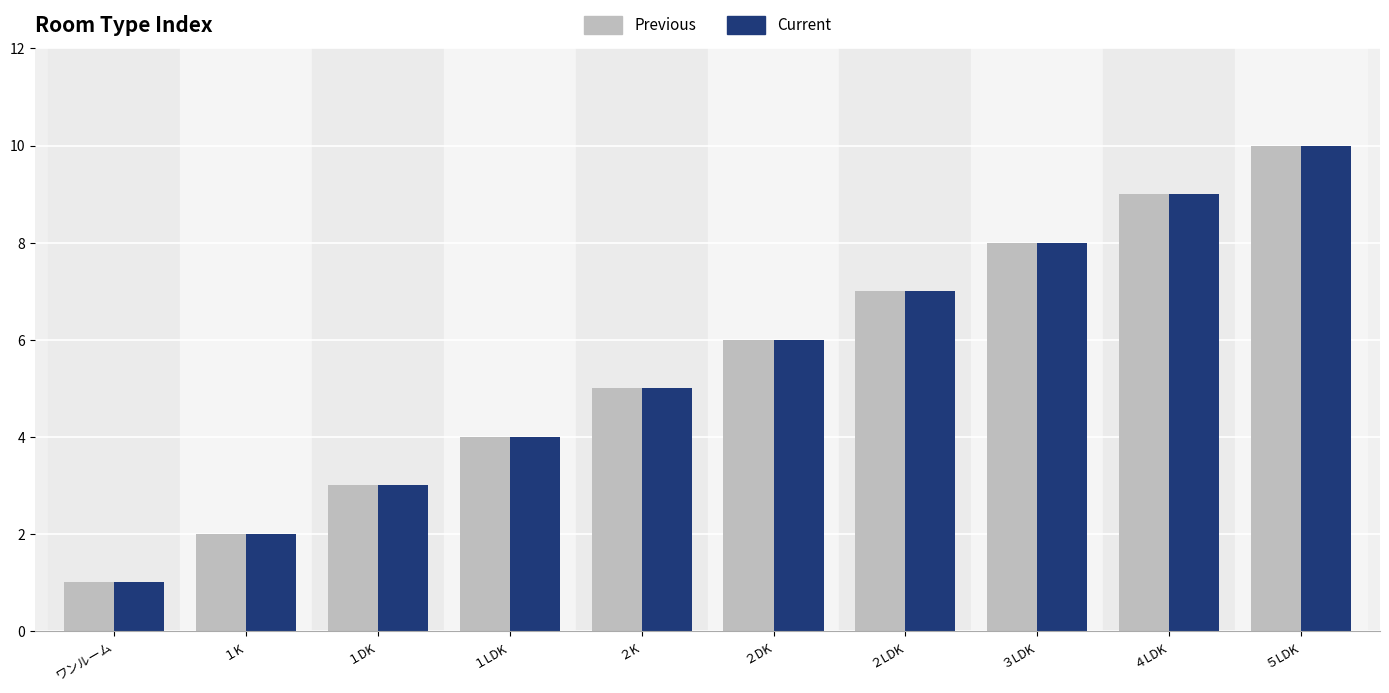

What is the approximate value of Current at ２K?

5